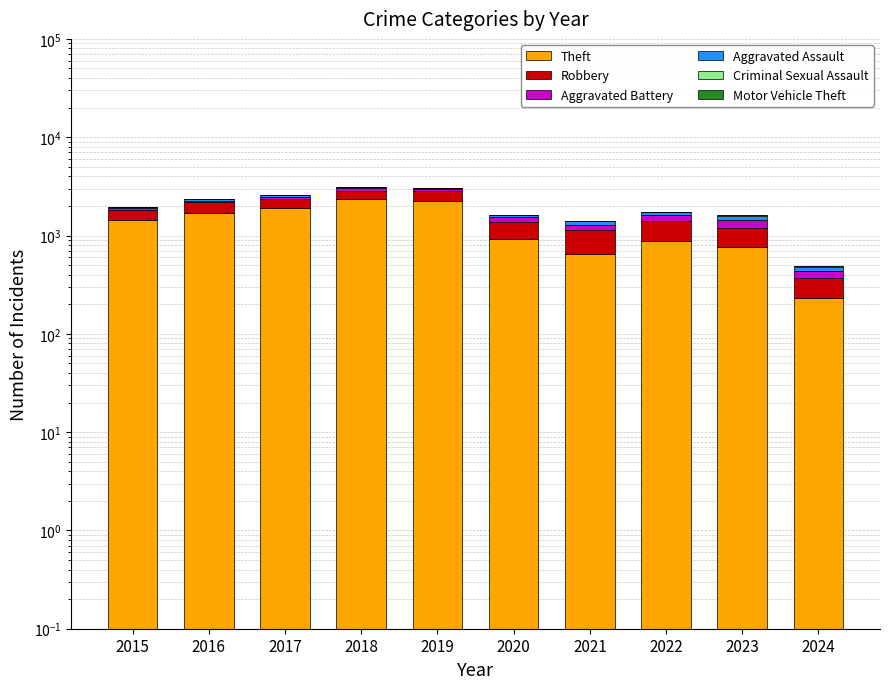

What is the sum of the Robbery values at 2022 and 2018?

1041